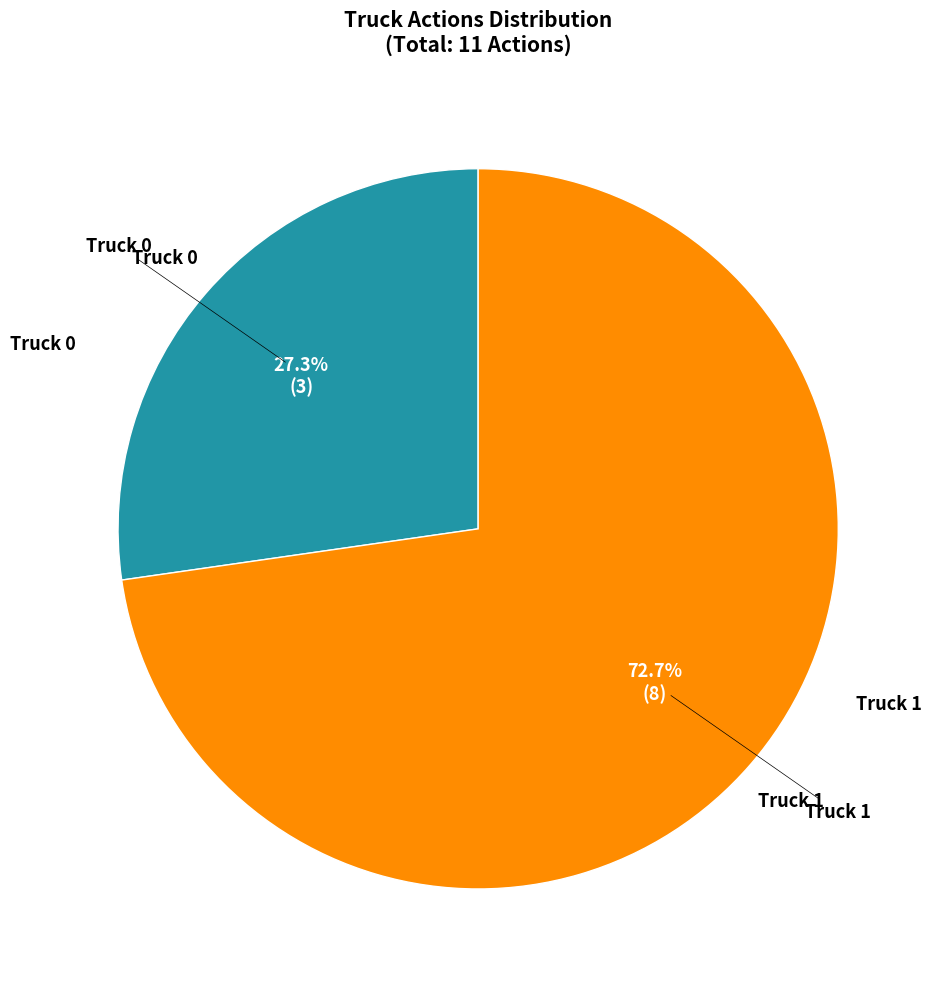

To the nearest percent, what percentage of the pie is Truck 1?

73%